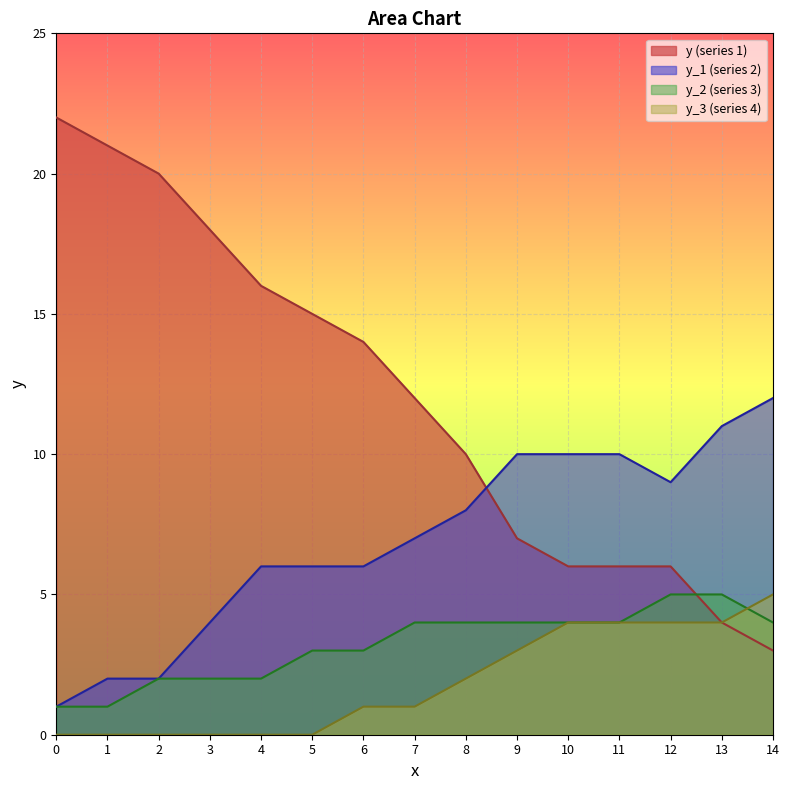

True or false: y_2 (series 3) and y_3 (series 4) intersect in this chart.

True